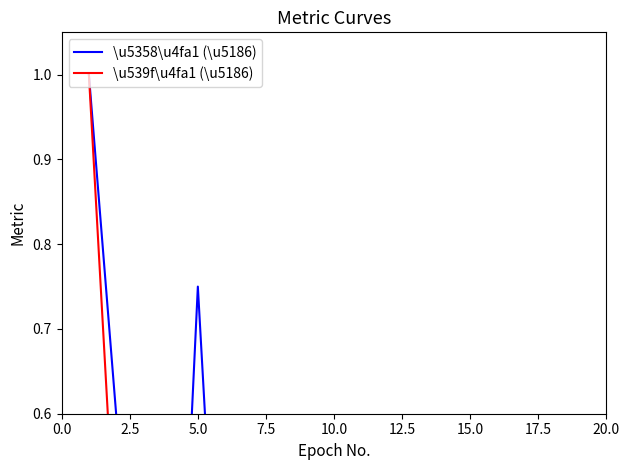

Which series changed the most between 12.5 and 19?

\u5358\u4fa1 (\u5186)